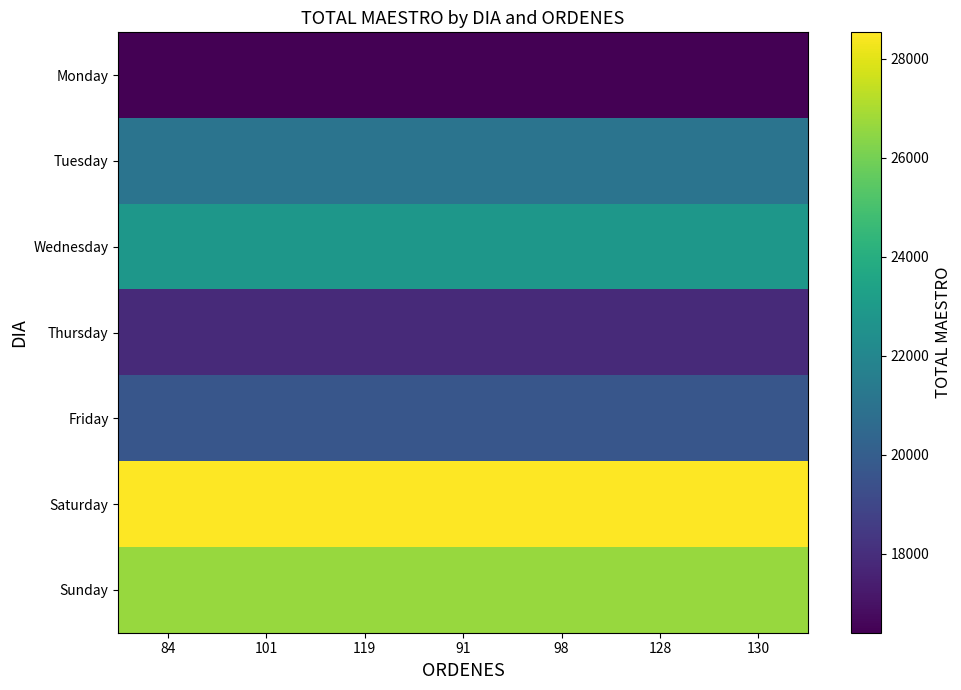

Which series has the largest total across all categories?

Saturday